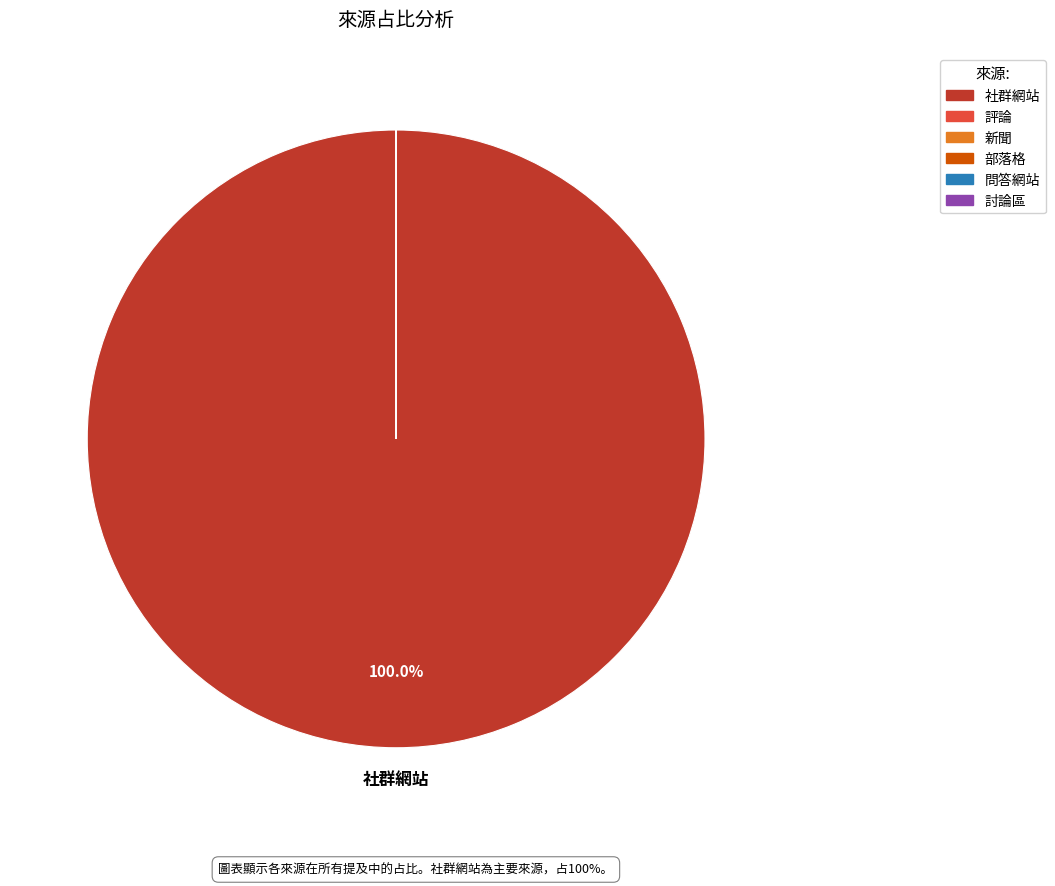

To the nearest percent, what percentage of the pie is 社群網站?

100%